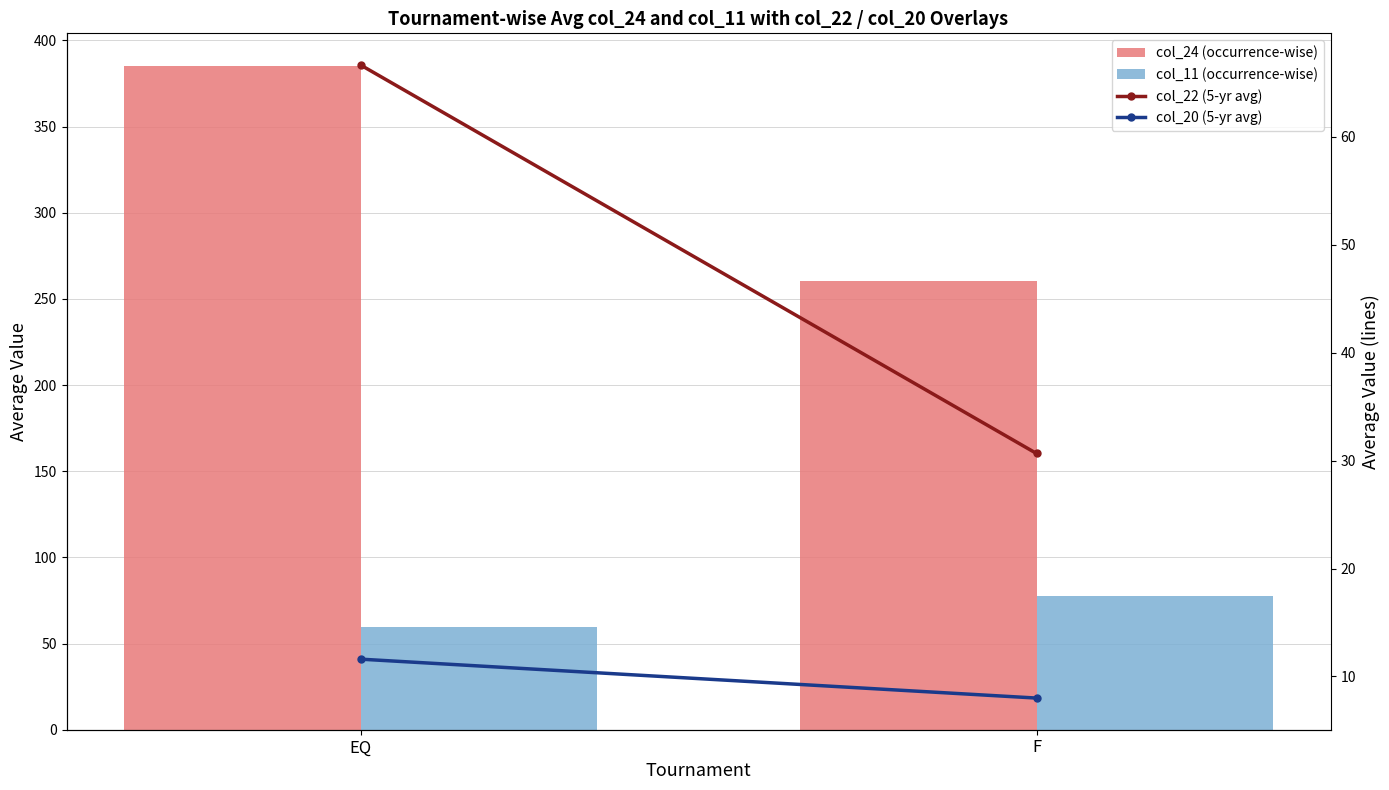

Reading left to right, transcribe all the data shown in this chart.

col_24 (occurrence-wise): 384.9	260.3
col_11 (occurrence-wise): 59.7	77.7
col_22 (5-yr avg): 66.7	30.7
col_20 (5-yr avg): 11.6	8.0